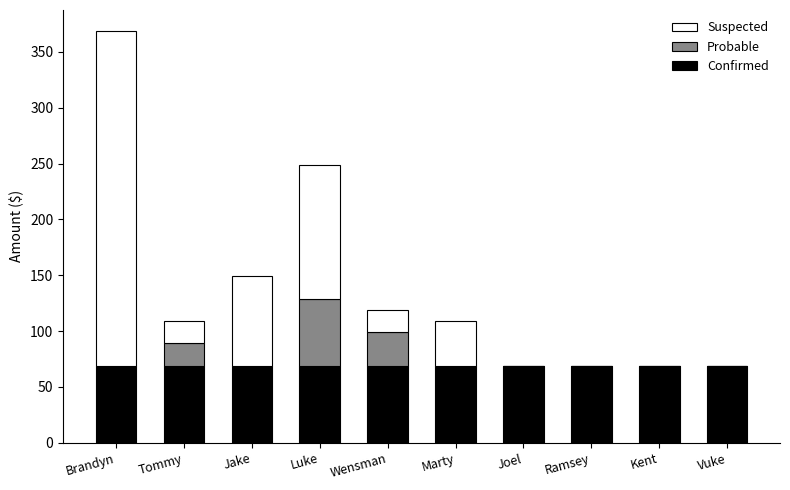

What is the total value across all series at Joel?

69